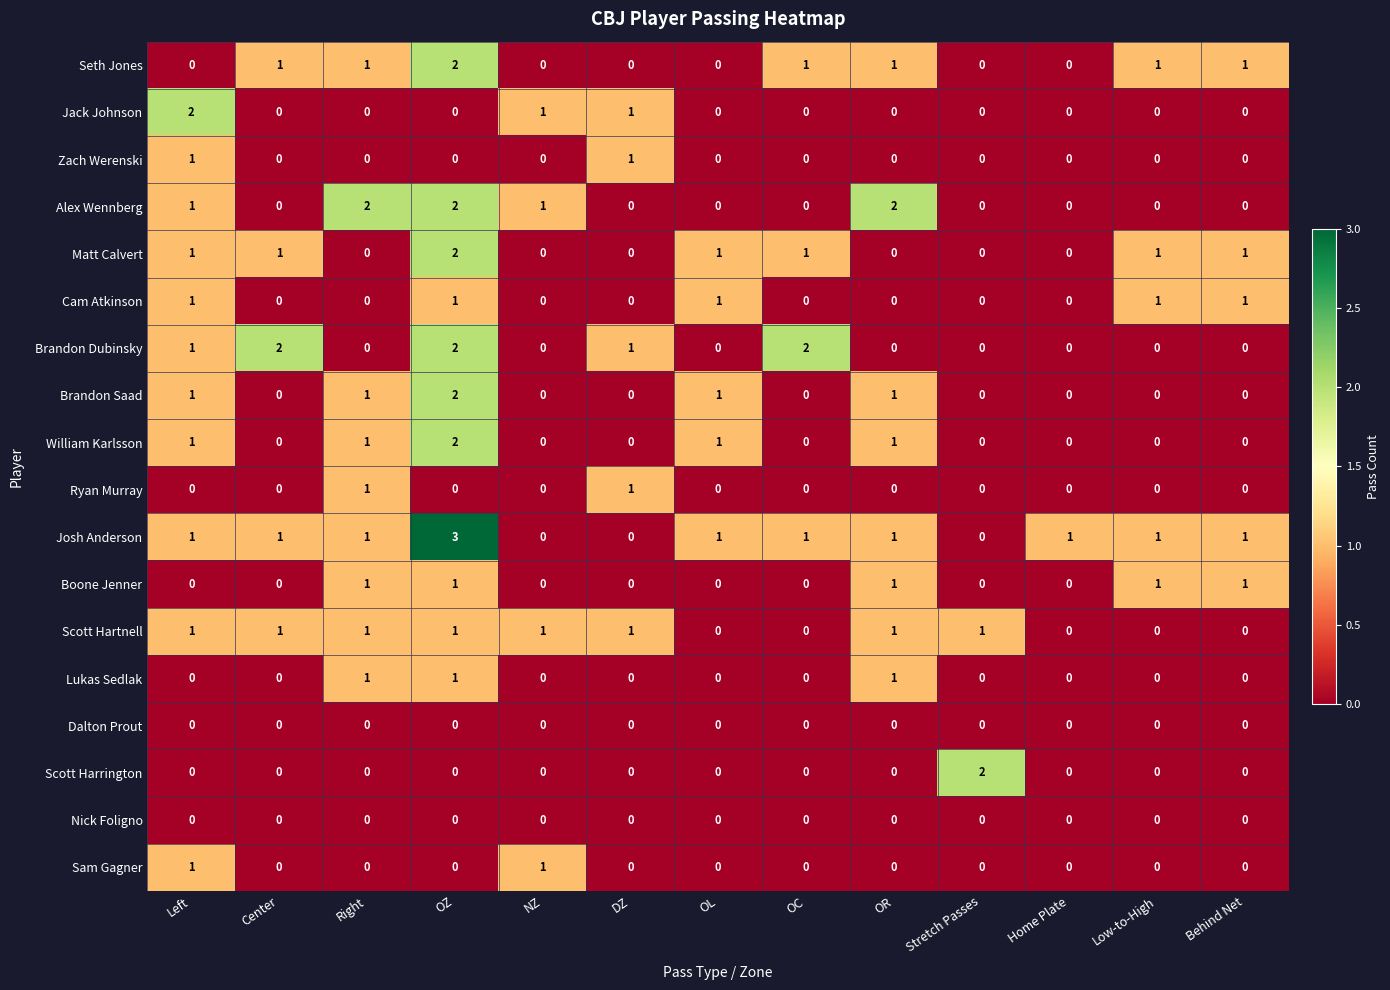

At which category is the sum across all series the highest?

OZ